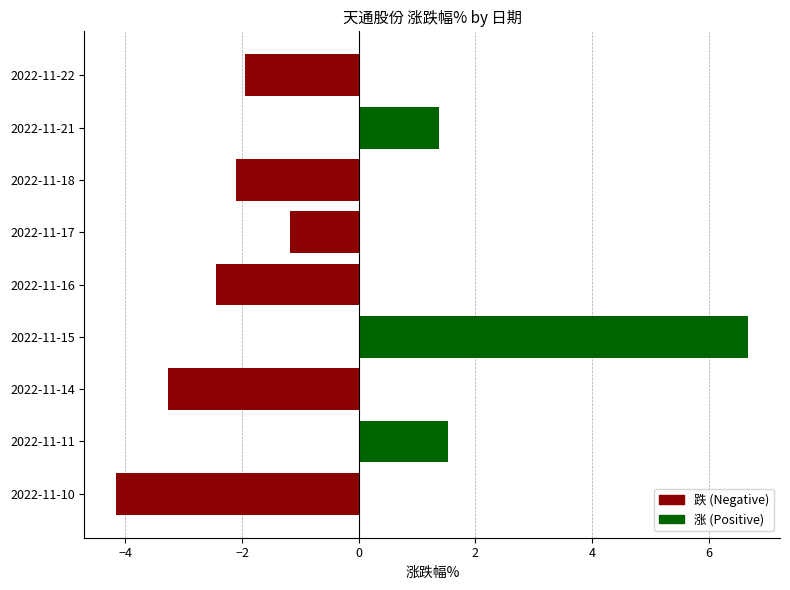

What is the value of the 1st bar from the top?

-1.9